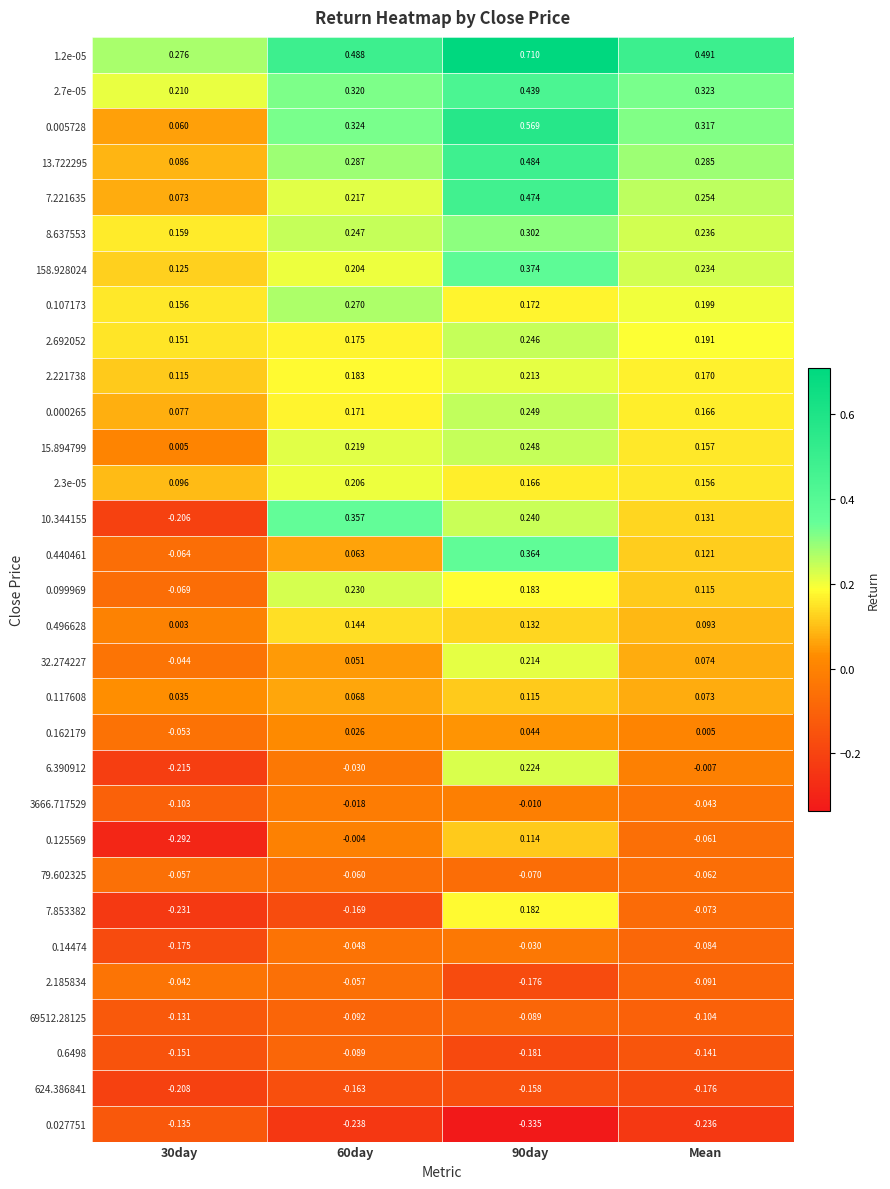

Is the value of 0.496628 at Mean greater than the value of 15.894799 at 30day?

Yes